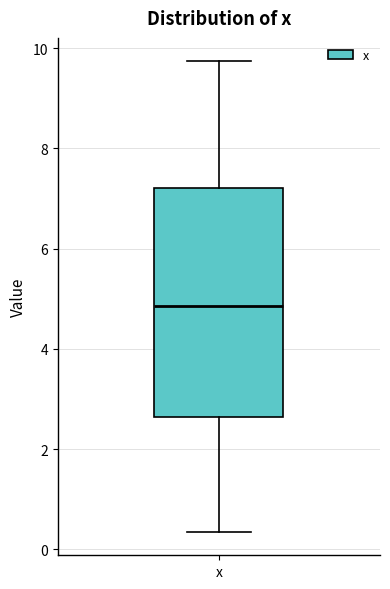

Read this box plot against the y-axis: the position of the median line, the range covered by the box, and the ends of both whiskers. The values are not printed on the chart, so give them approximately, as read against the axis.

median 4.8, box 2.6 to 7.2, whiskers 0.4 to 9.8